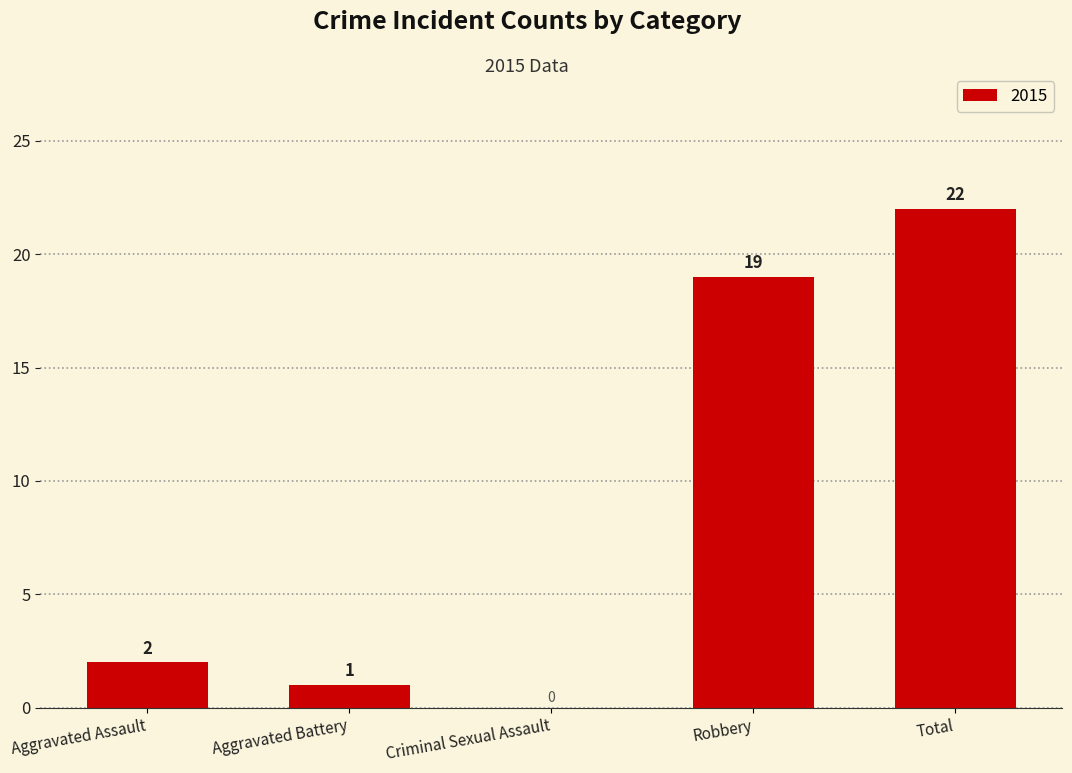

What is the sum of all values?

44